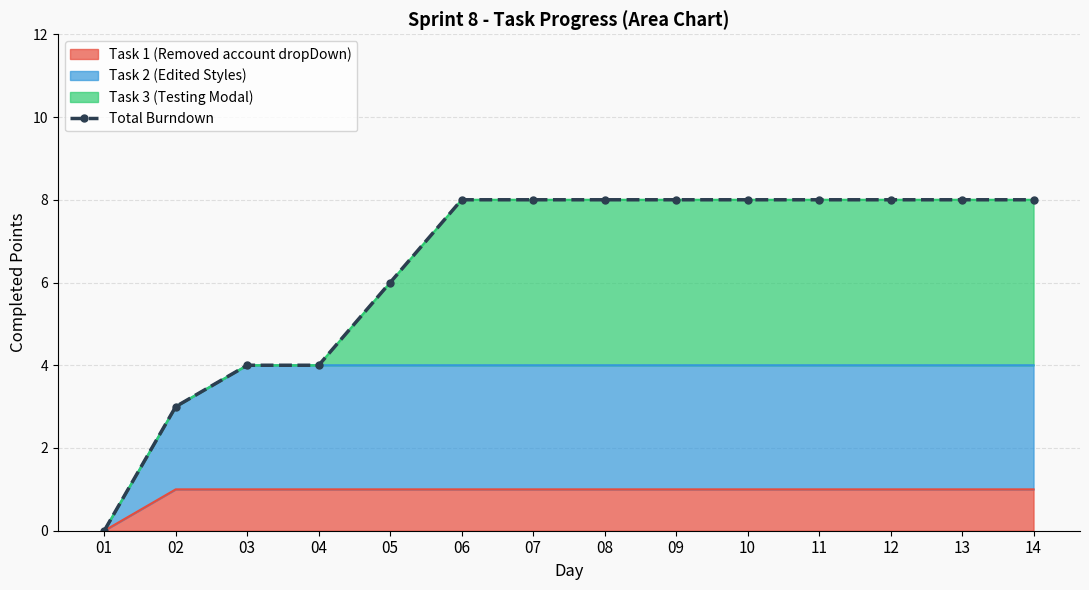

Reading left to right, what are all the values shown in this chart?

0	3	4	4	6	8	8	8	8	8	8	8	8	8